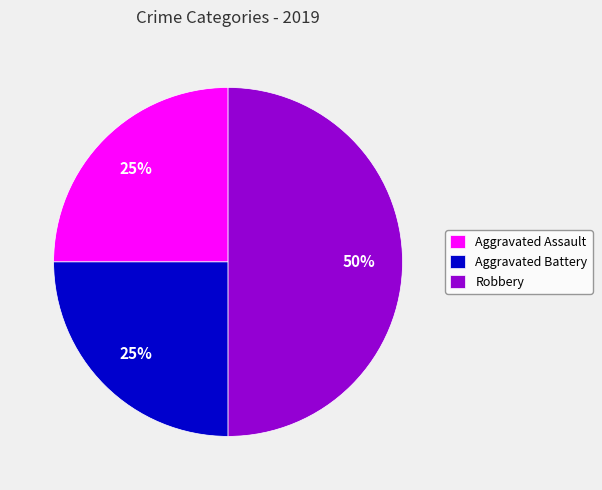

Combined, do Robbery and Aggravated Assault account for over 50%?

Yes